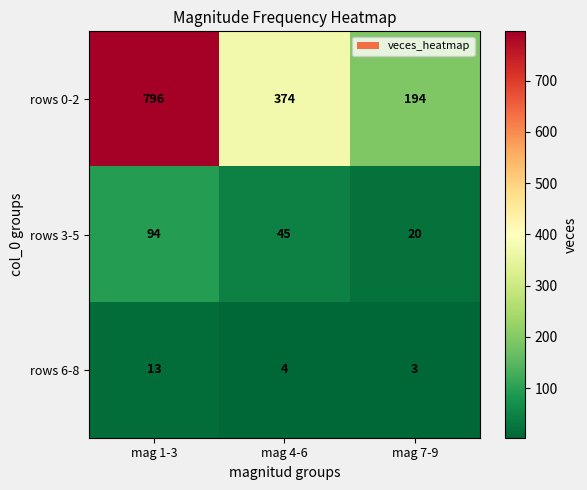

Reading left to right, transcribe all the data shown in this chart.

rows 0-2: 796	374	194
rows 3-5: 94	45	20
rows 6-8: 13	4	3